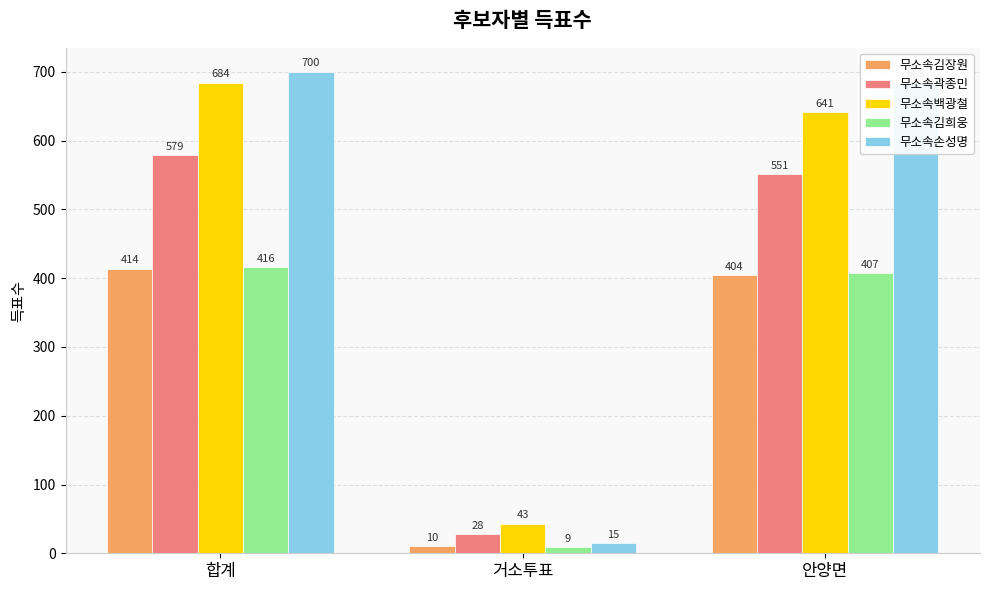

At which label does 무소속손성명 reach its peak?

합계